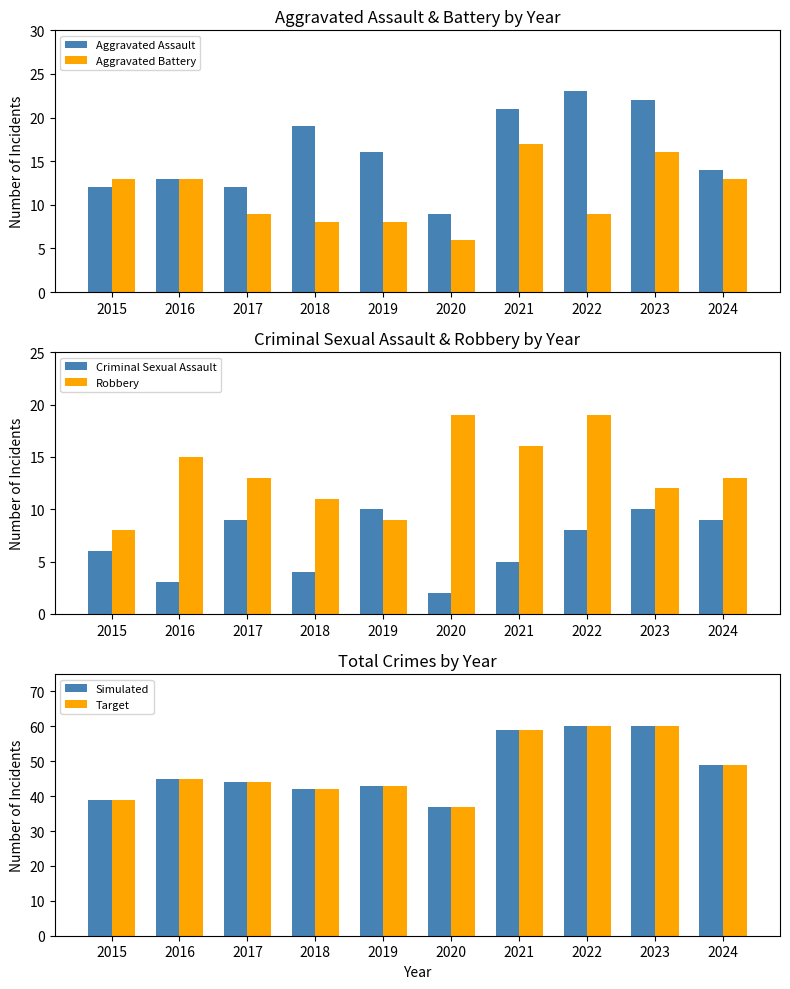

The Aggravated Assault series shows 5 at 2017. True or false?

False